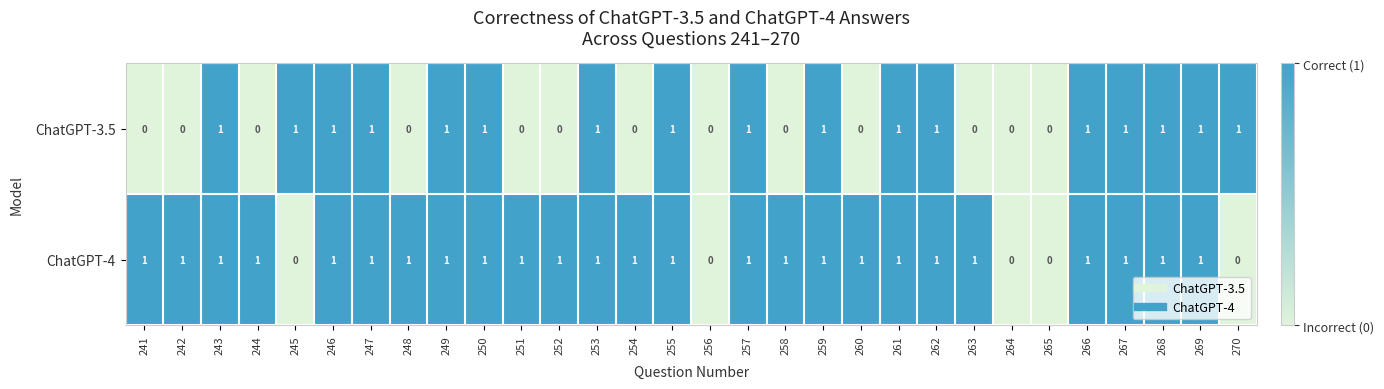

True or false: ChatGPT-3.5 has a value of 2 at 255.

False